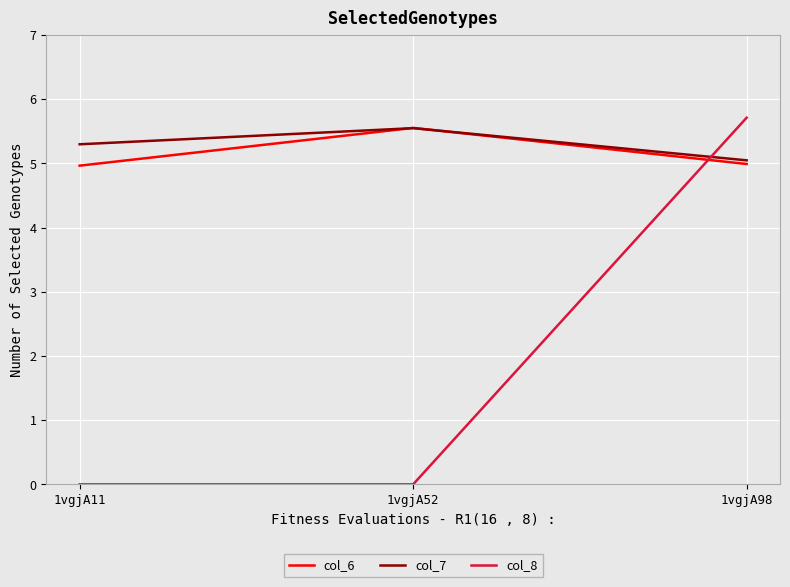

What is the maximum value for col_7?

5.5